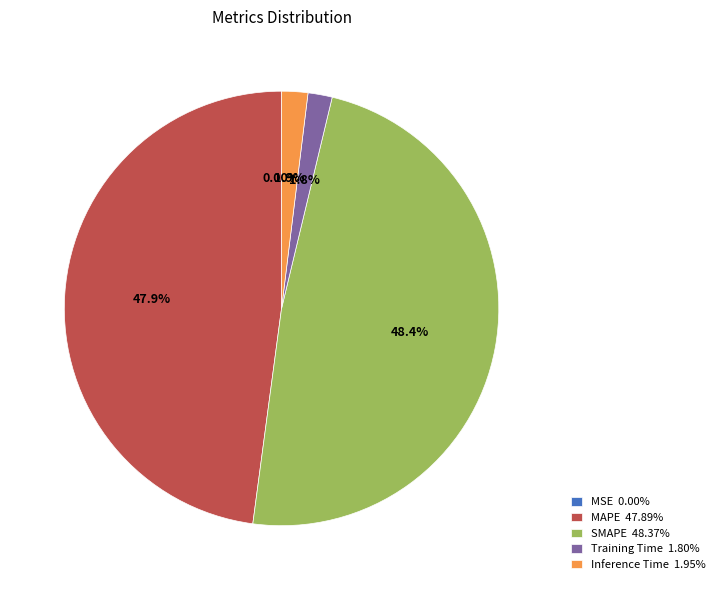

Does any single category account for the majority?

No